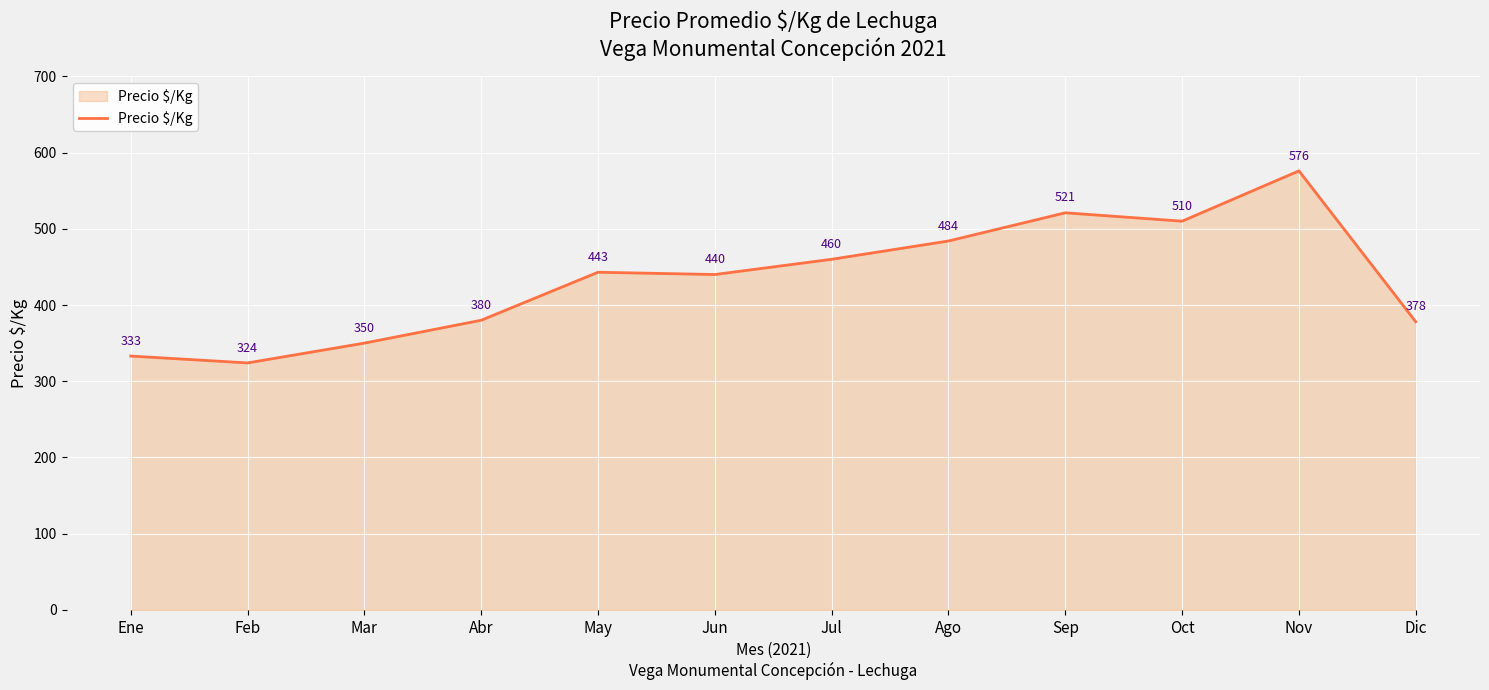

What is the difference between the maximum and minimum values?

252